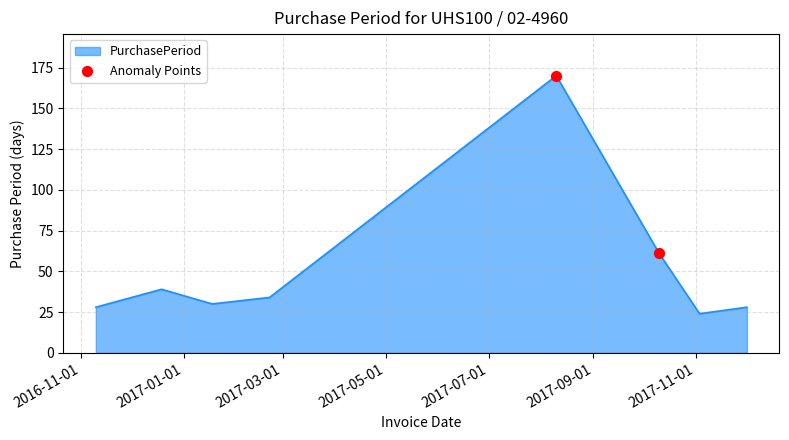

What is the difference between the second highest and second lowest values?

33